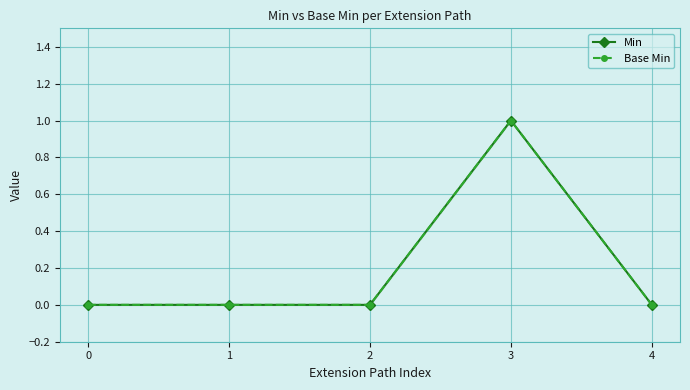

Which series changed the most between 2 and 4?

Min